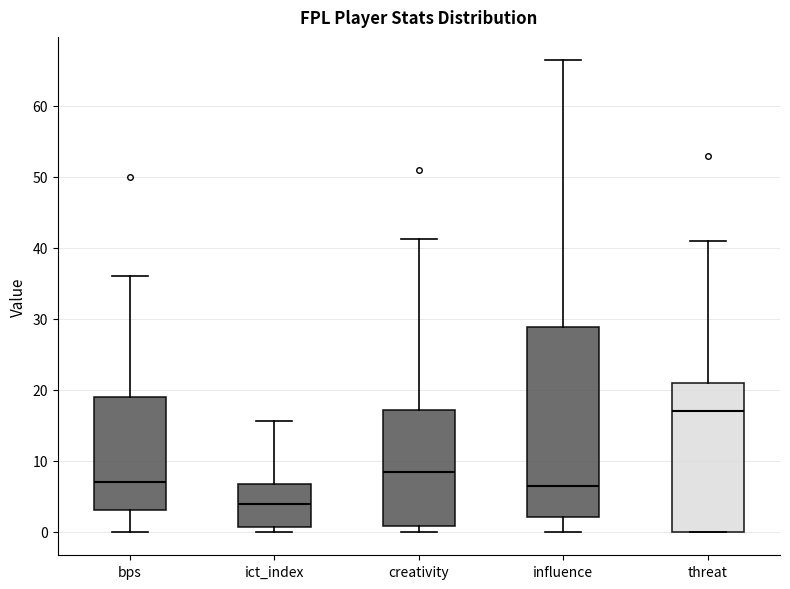

Where does the upper whisker of the box for influence end on the y-axis? The values are not printed on the chart, so give them approximately, as read against the axis.

66